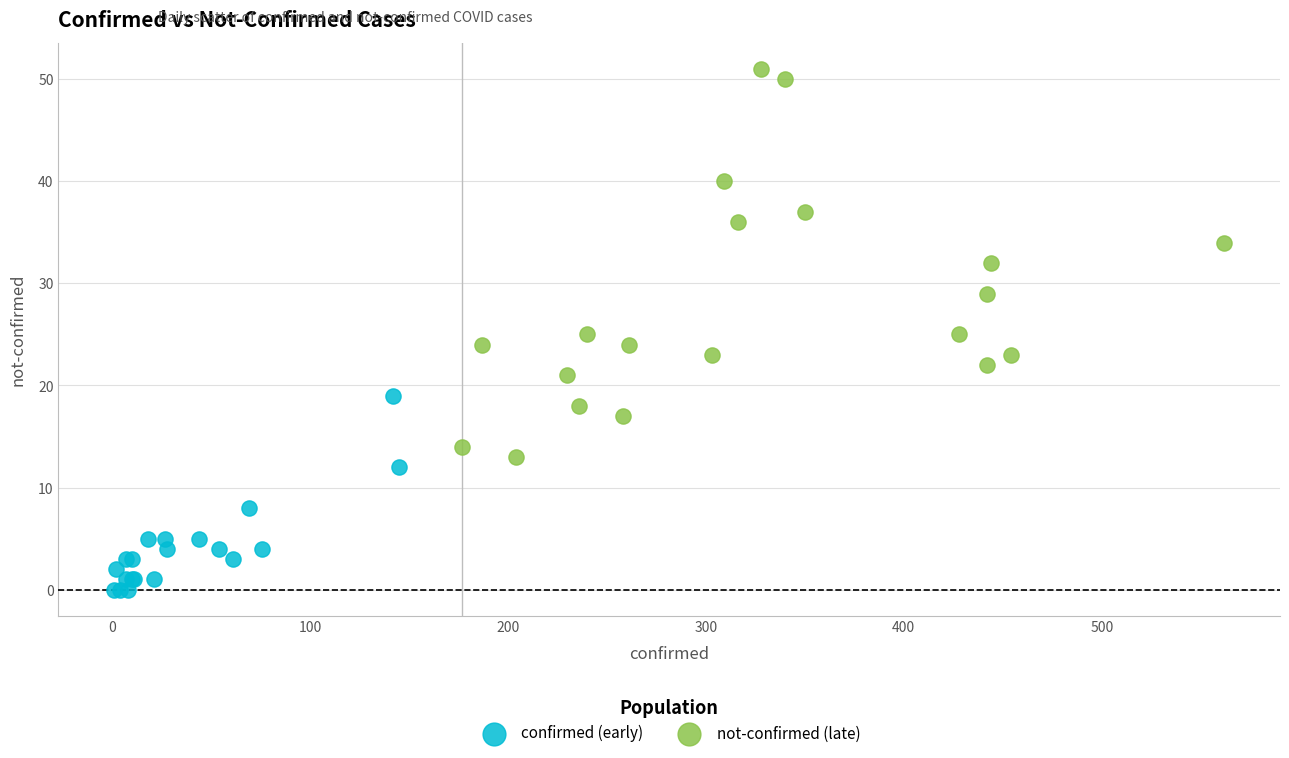

Which series contains the lowest Y value?

confirmed (early)